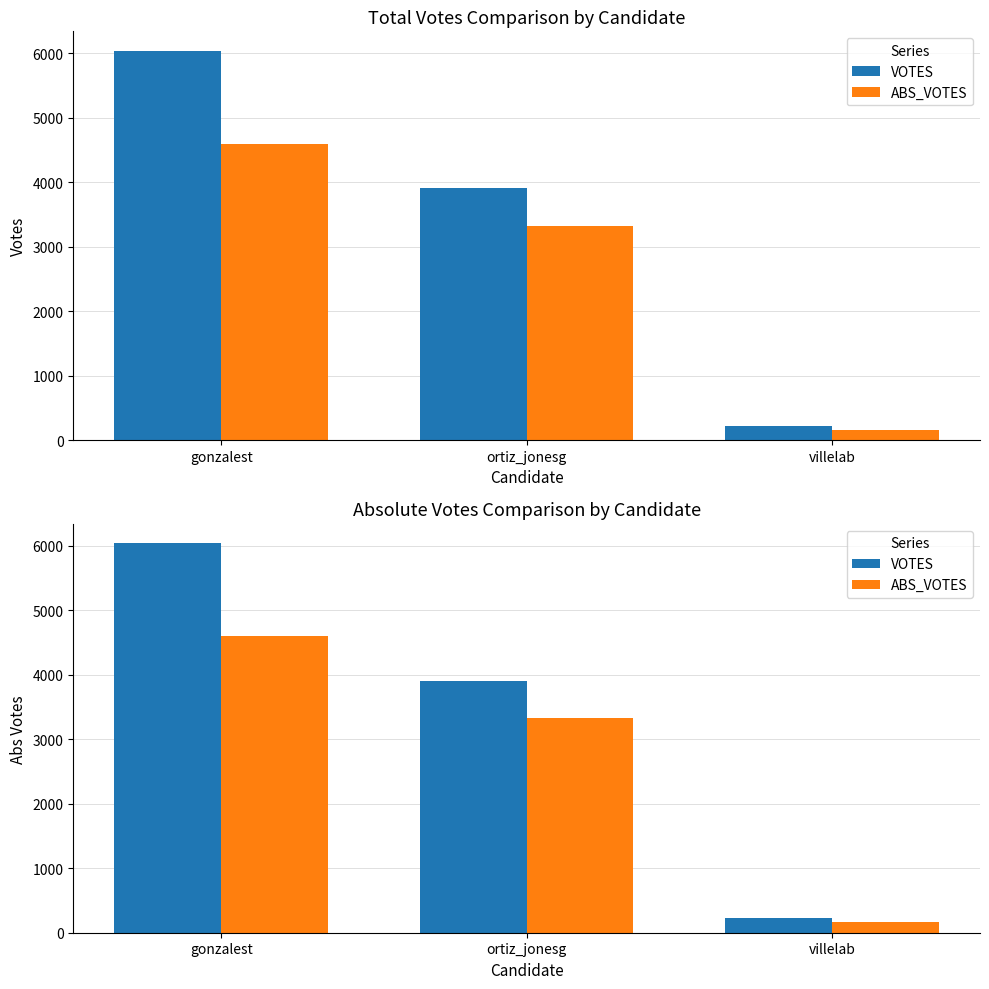

Where is VOTES nearest to the value 3132?

ortiz_jonesg